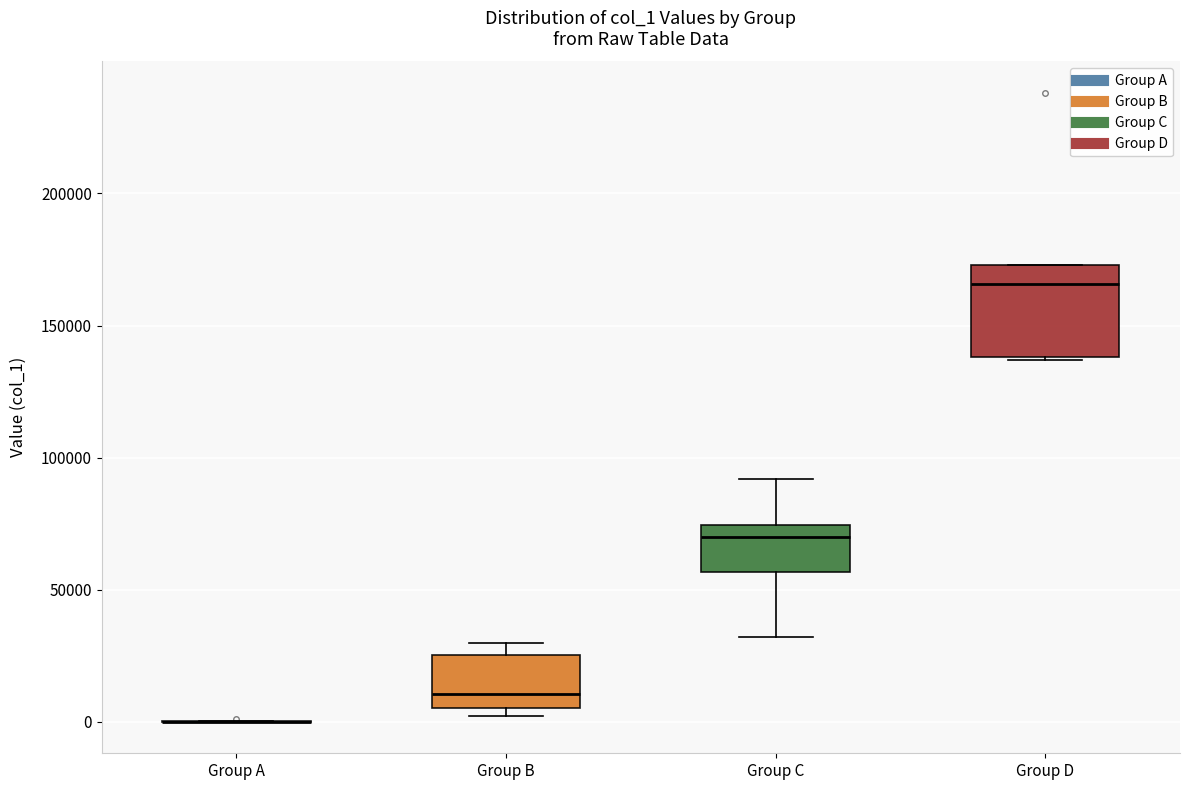

Reading left to right, transcribe this box plot: for each box, give where its median line is, the range the box spans, and where its two whiskers end, as read against the y-axis. The values are not printed on the chart, so give them approximately, as read against the axis.

Group A: box collapsed to a line at 0, whiskers 0 to 0
Group B: median 10000, box 5000 to 25000, whiskers 0 to 30000
Group C: median 70000, box 55000 to 75000, whiskers 30000 to 90000
Group D: median 165000, box 140000 to 175000, whiskers 135000 to 175000